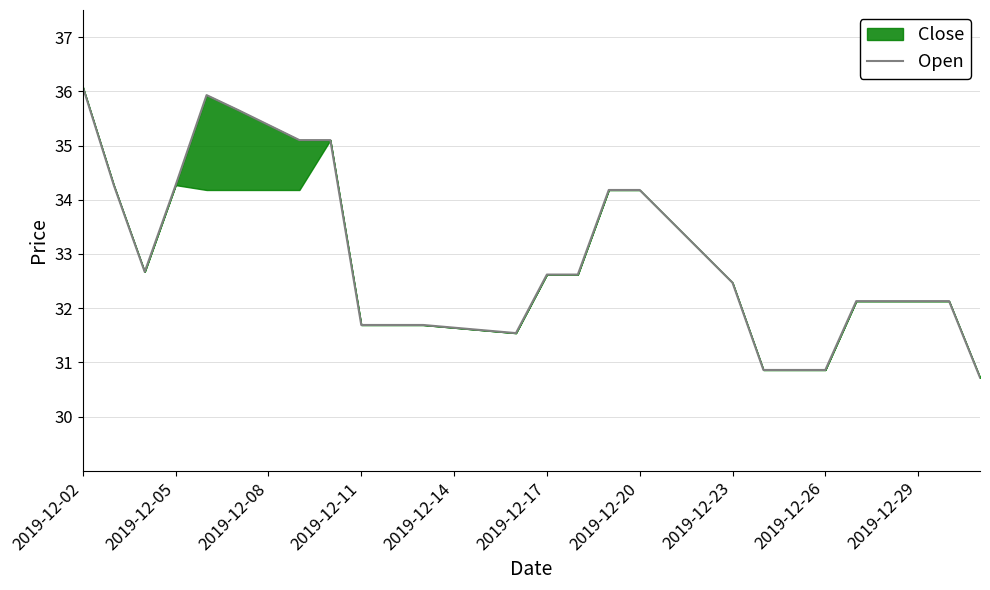

Is it true that the value at 2019-12-23 is 12.8?

False